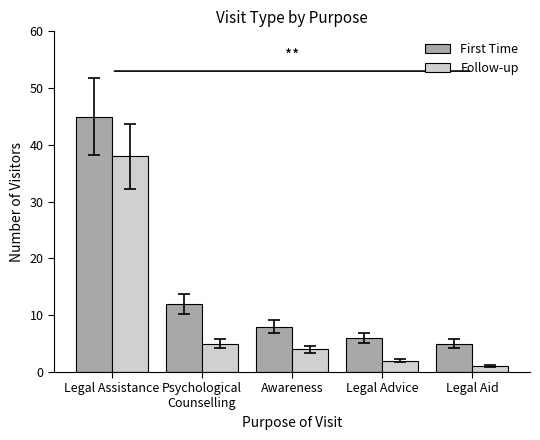

At which label does Follow-up first exceed 4?

Legal Assistance